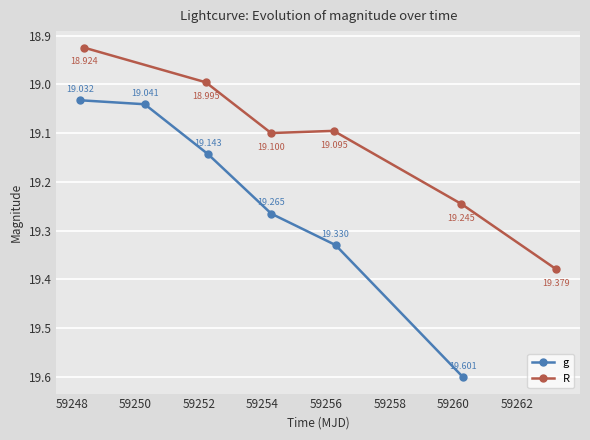

Which series has the widest spread of values?

g